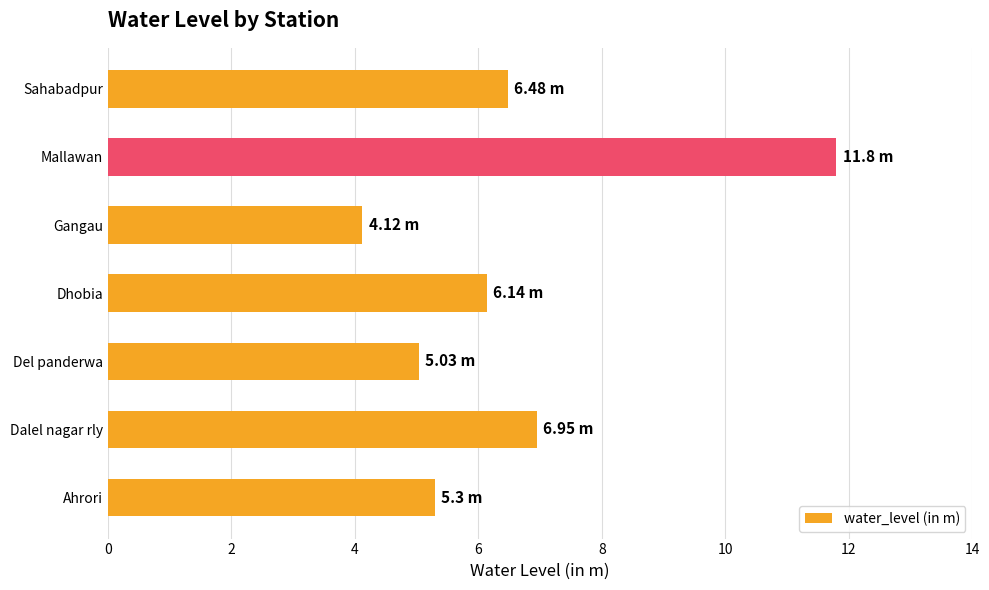

Which category has the highest value across all series?

Mallawan